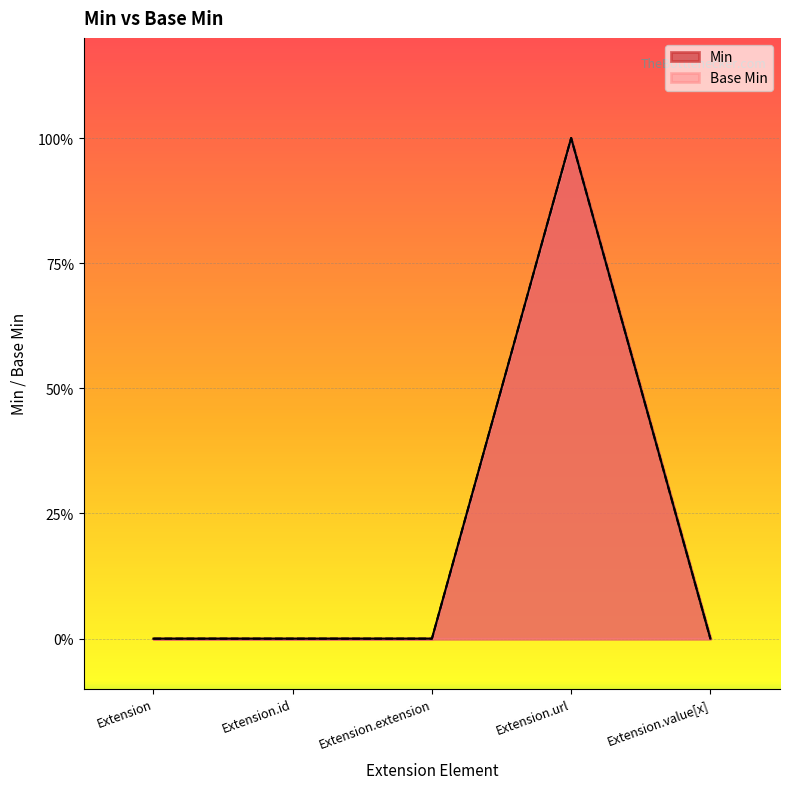

In Min, how many points are higher than both neighbors (excluding endpoints)?

1